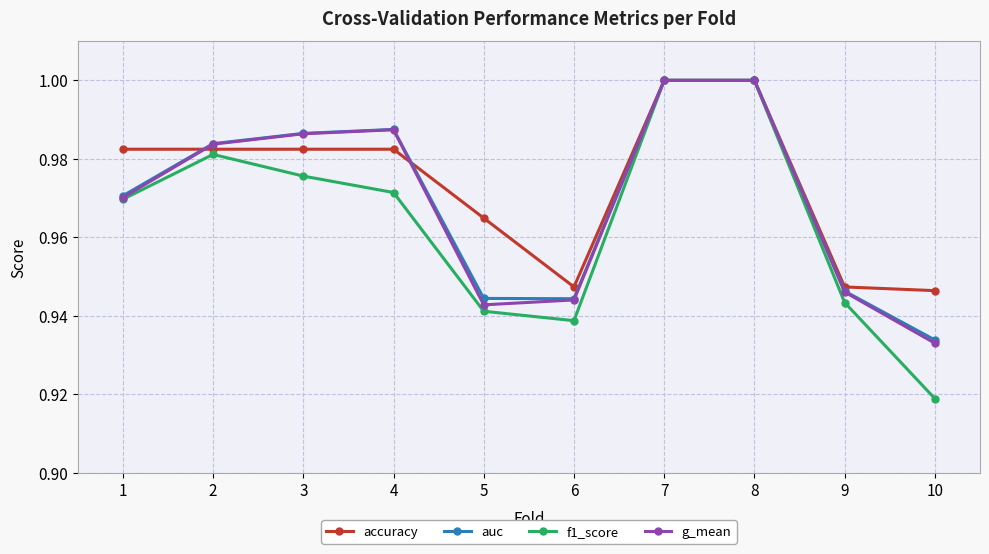

How many lines are shown in the chart?

4